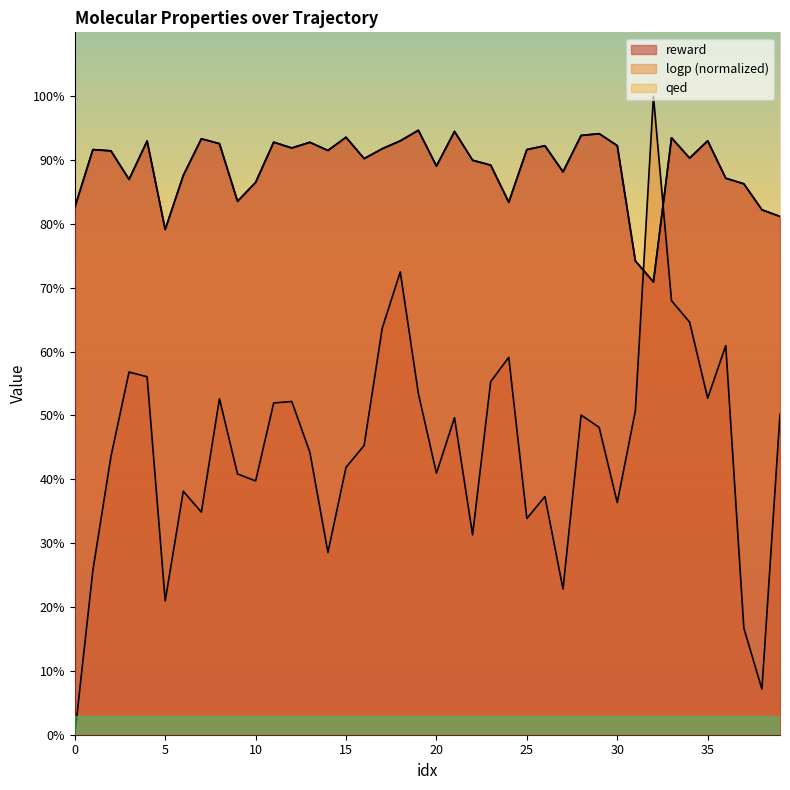

Count the number of categories in the chart.

40